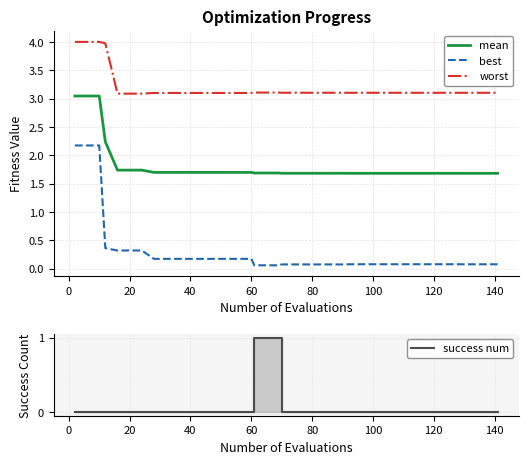

What is the difference between the maximum and minimum values in the mean series?

1.4